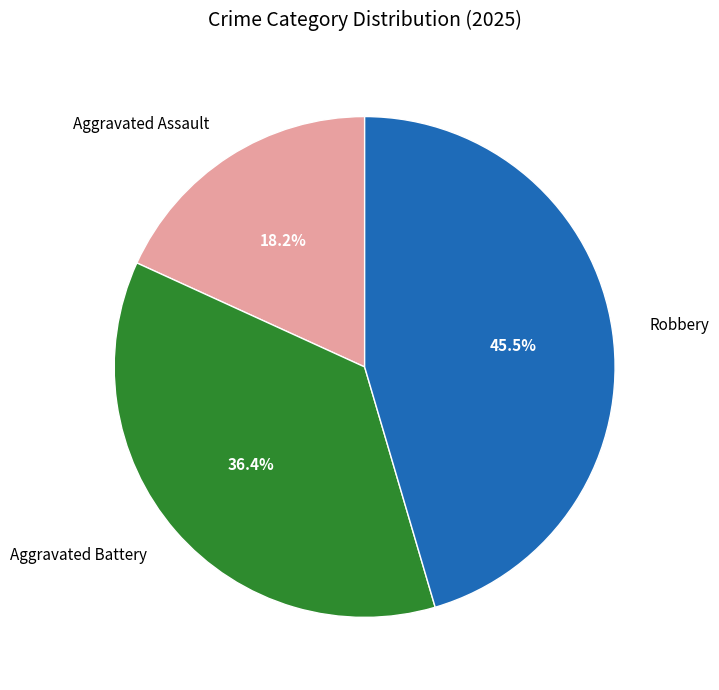

What is the largest slice in the pie chart?

Robbery